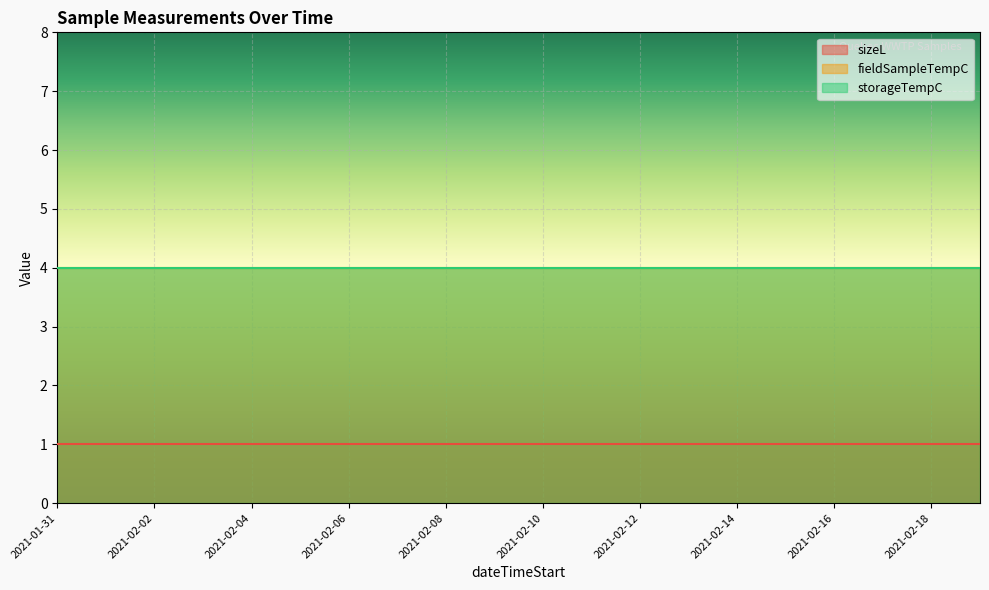

What are all the series names shown in the legend?

sizeL, fieldSampleTempC, storageTempC